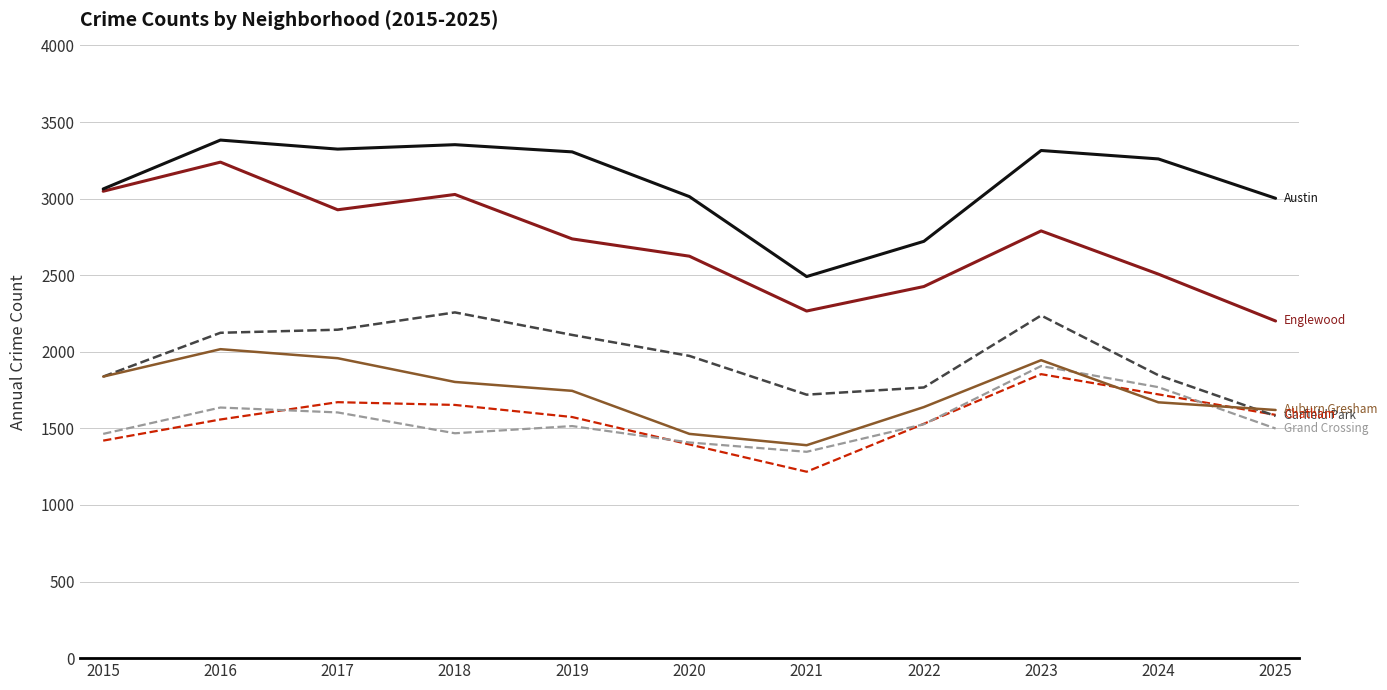

What is the smallest value displayed?

1217